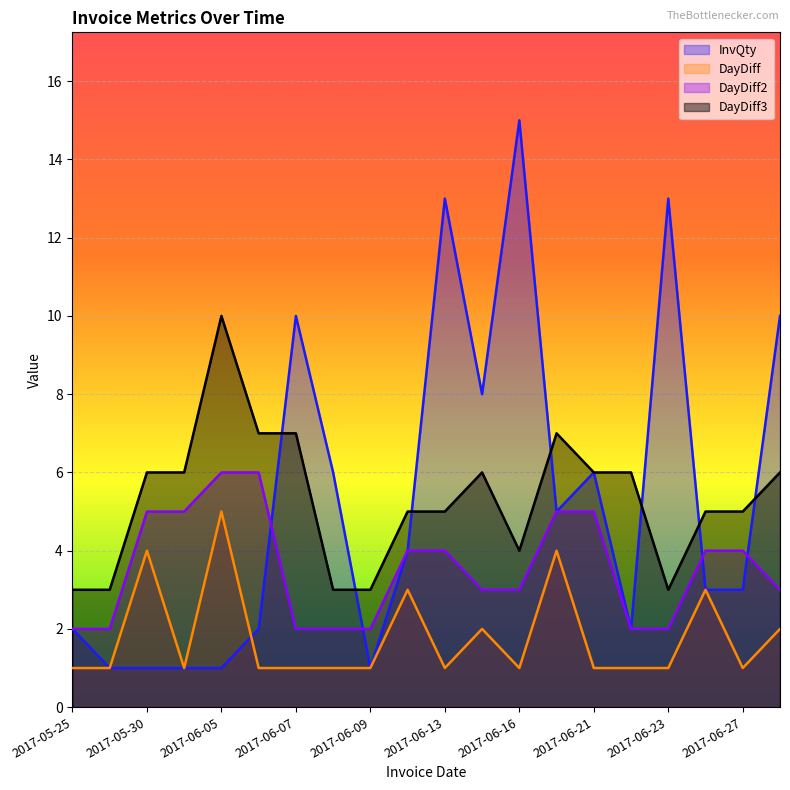

What are all the series names shown in the legend?

InvQty, DayDiff, DayDiff2, DayDiff3